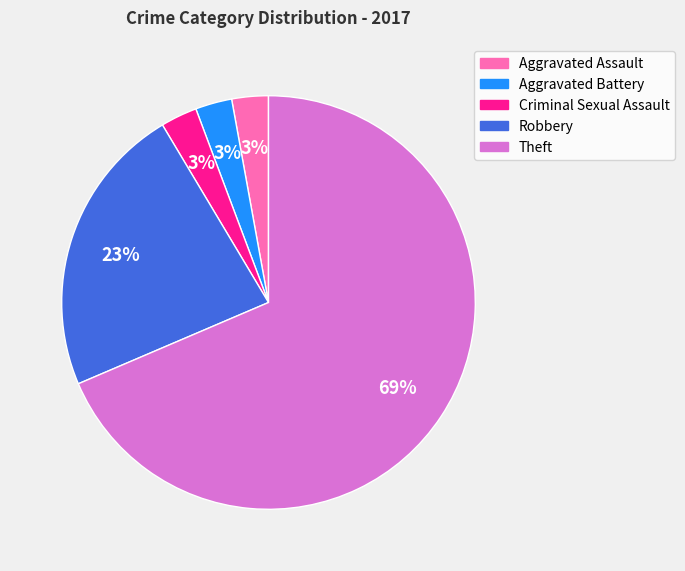

Is there any slice that represents more than half of the pie?

Yes